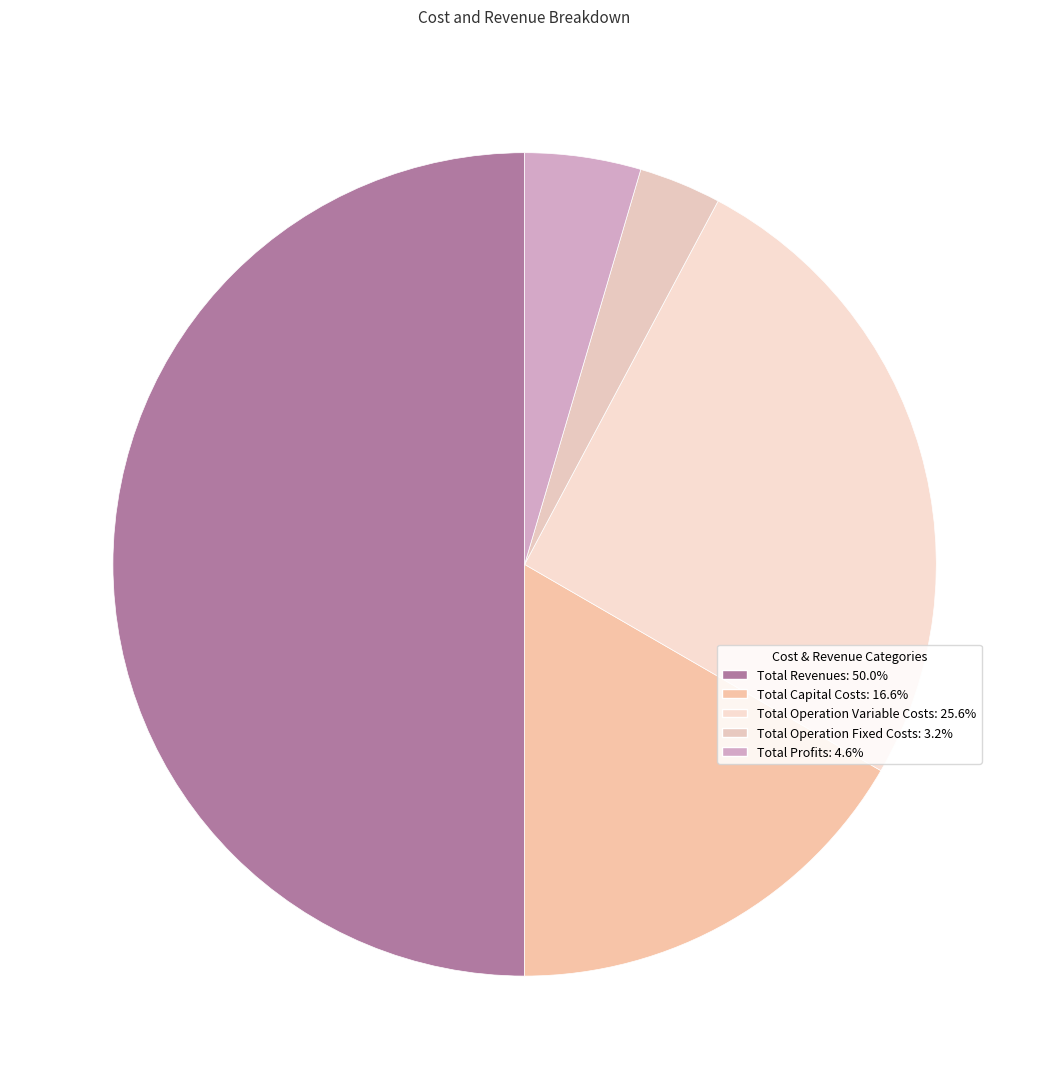

To the nearest percent, what portion does Total Revenues represent?

50%